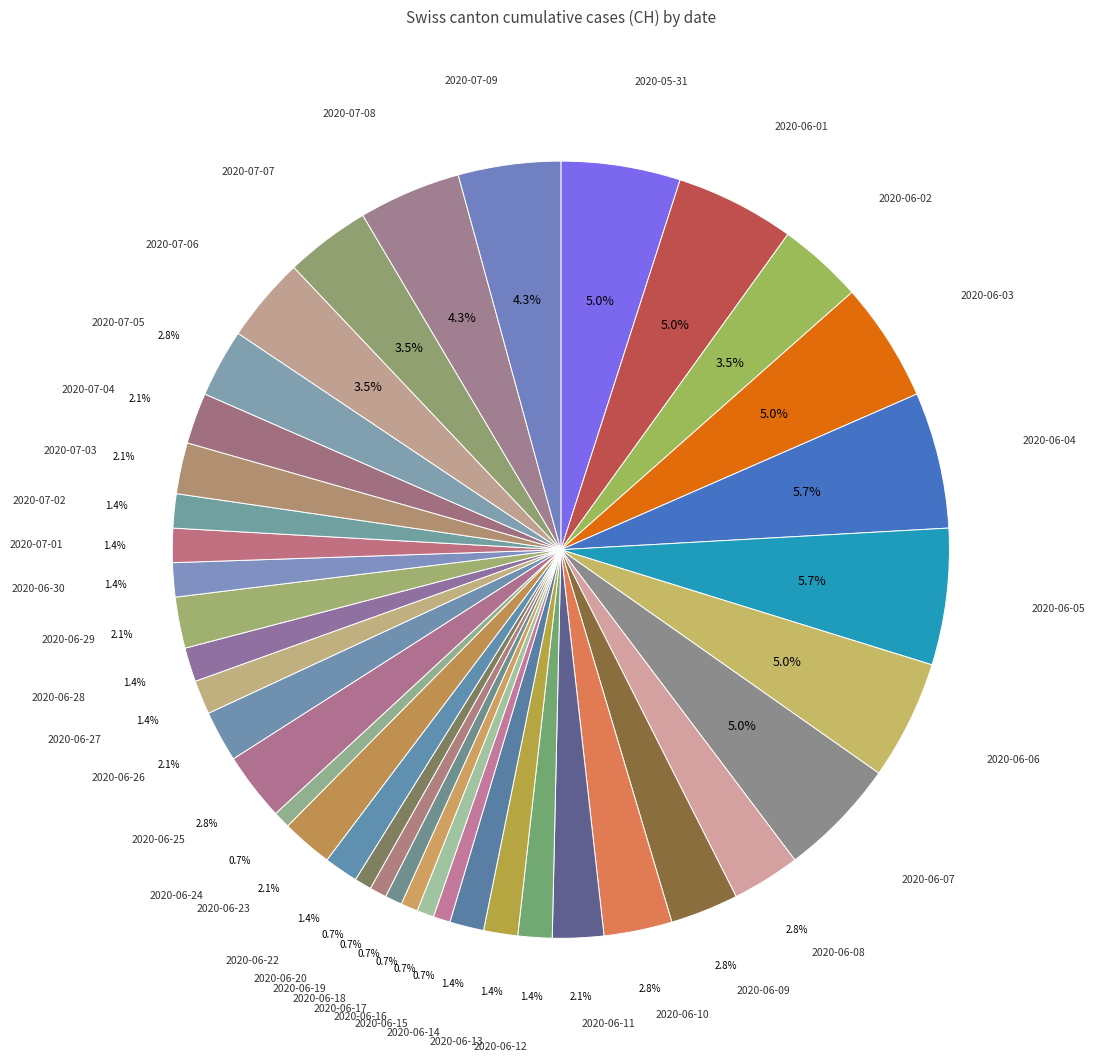

The 2020-06-24 slice represents 11% of the pie. True or false?

False